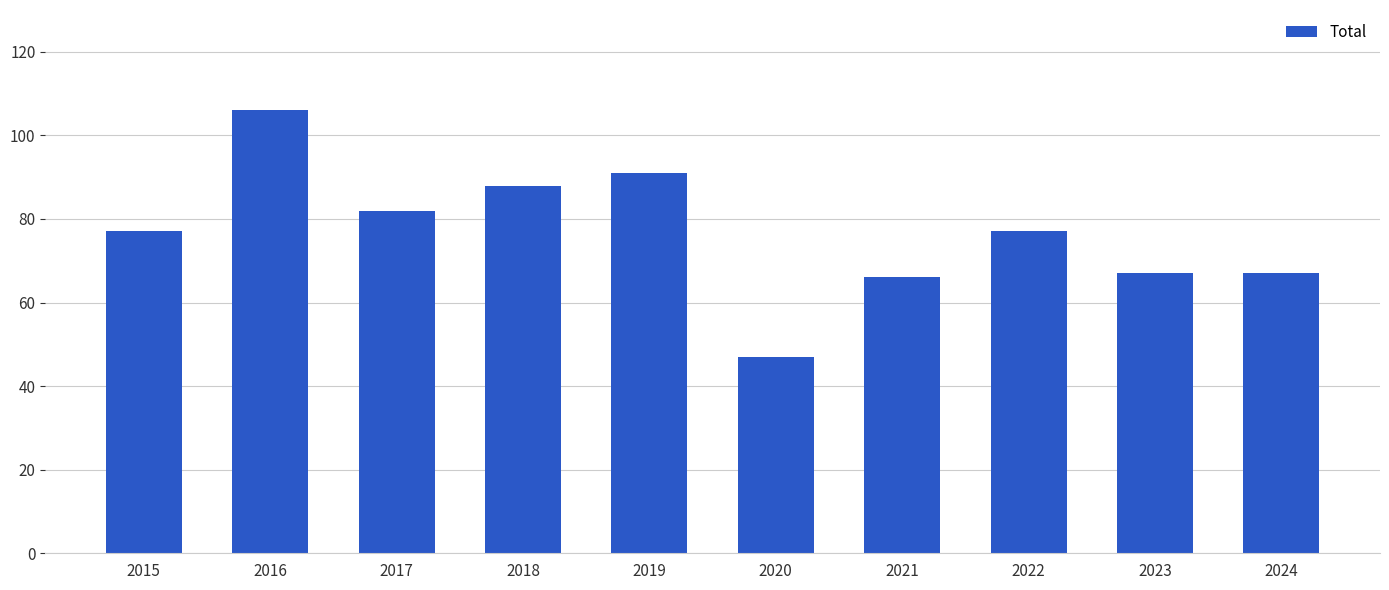

Reading left to right, what are all the values shown in this chart?

77	106	82	88	91	47	66	77	67	67